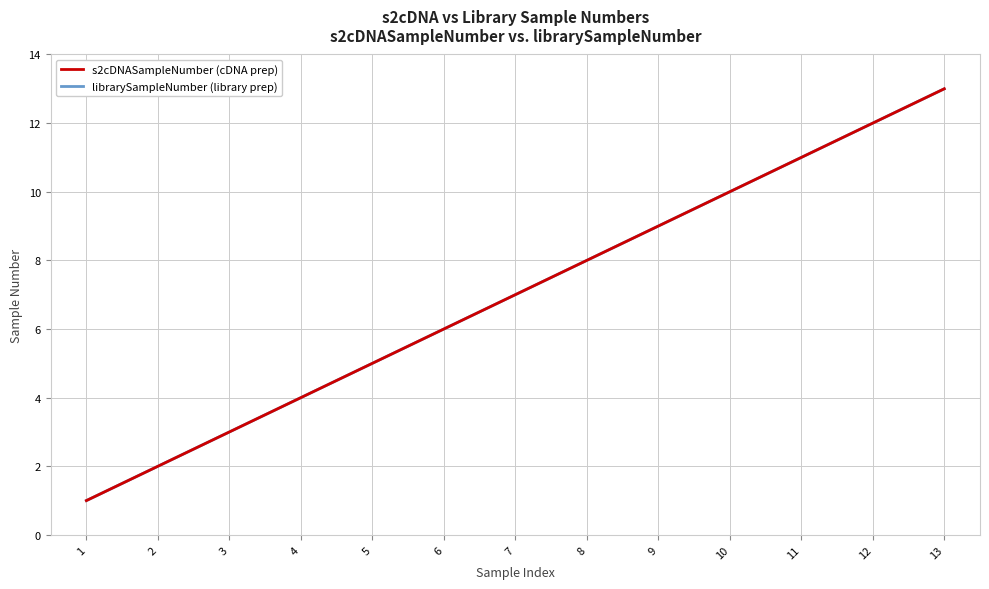

Rank the series by their maximum value, from lowest to highest.

s2cDNASampleNumber (cDNA prep), librarySampleNumber (library prep)